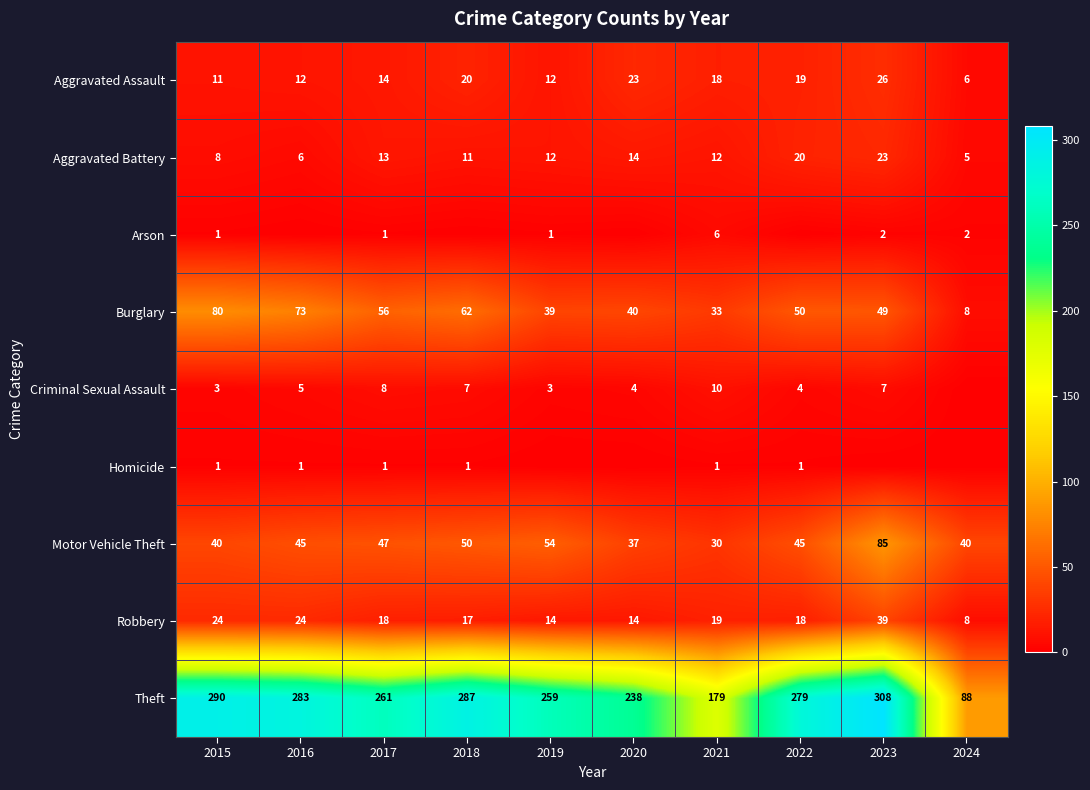

What is the difference between the second highest and minimum values in the Aggravated Assault series?

17